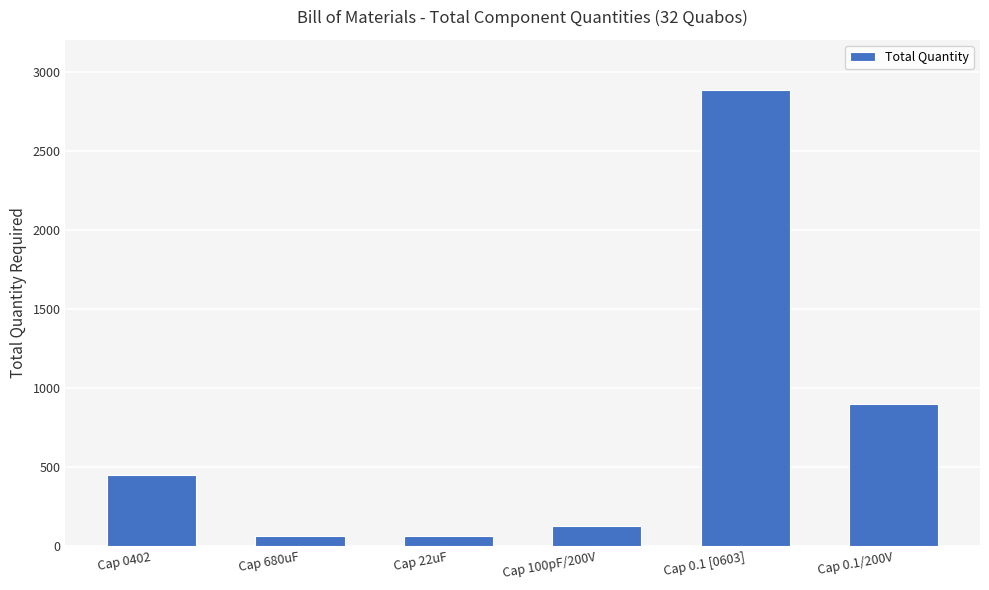

True or false: the data shows 64 at Cap 22uF.

True